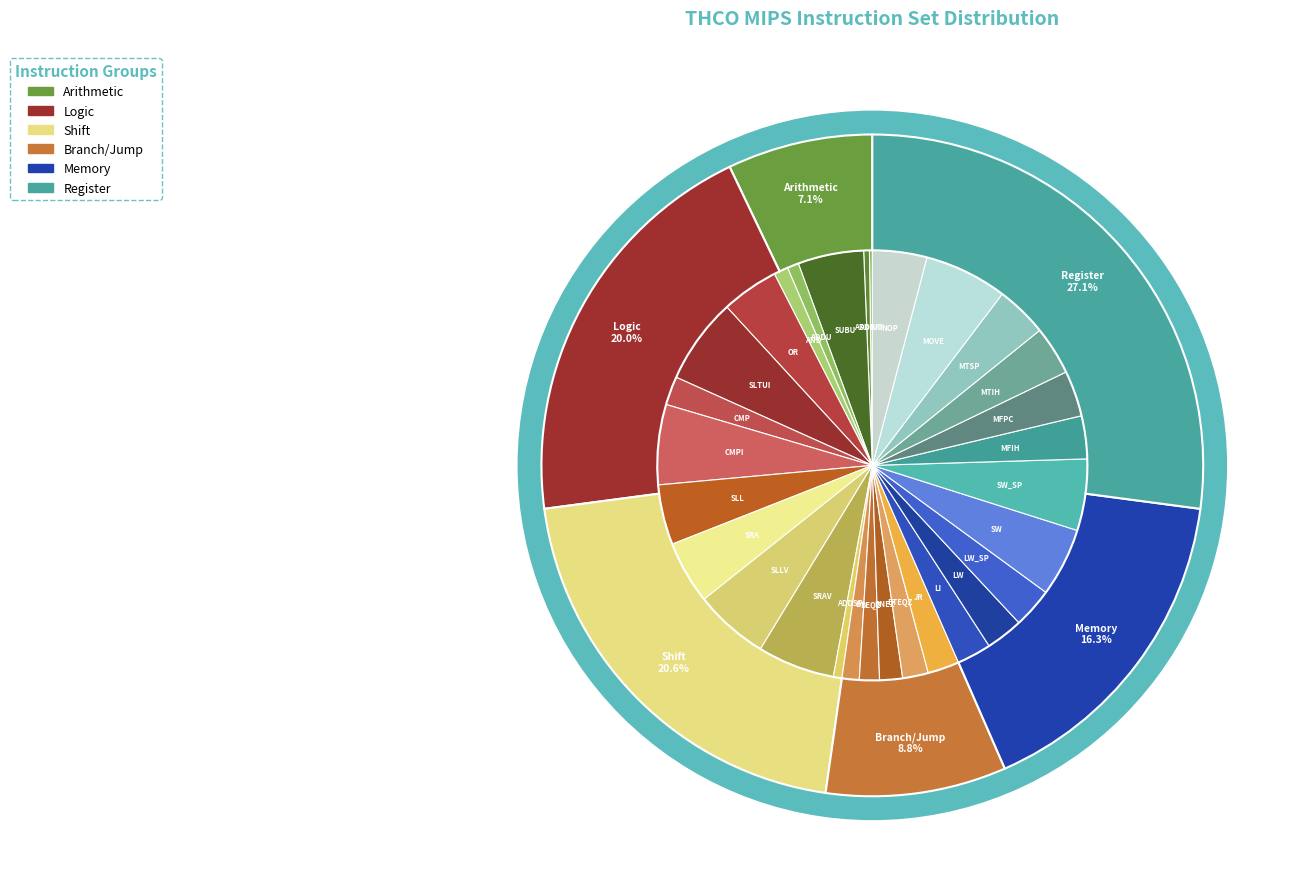

Is it true that LI is 1% of the pie?

False